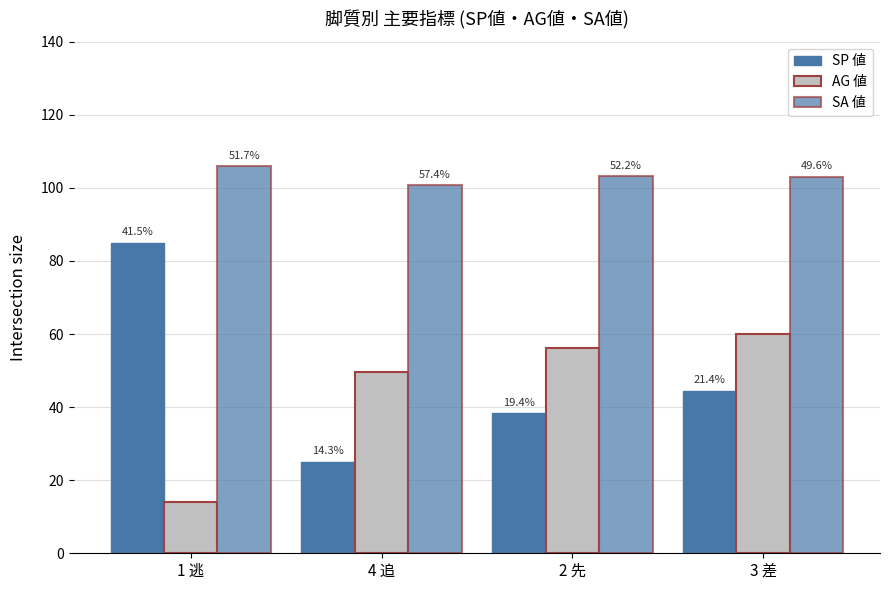

What is the value of the SA 値 bar at the 1st from the left?

106.0